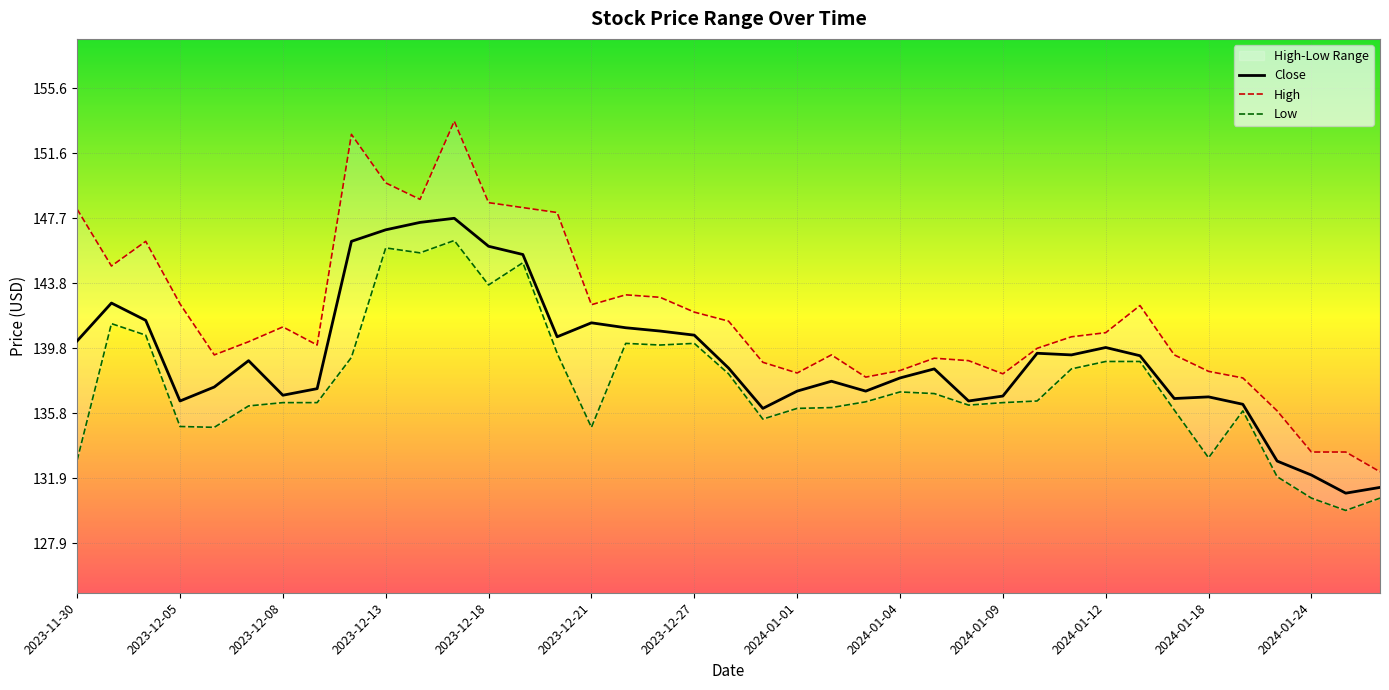

Rank the series by their maximum value, from lowest to highest.

Low, Close, High